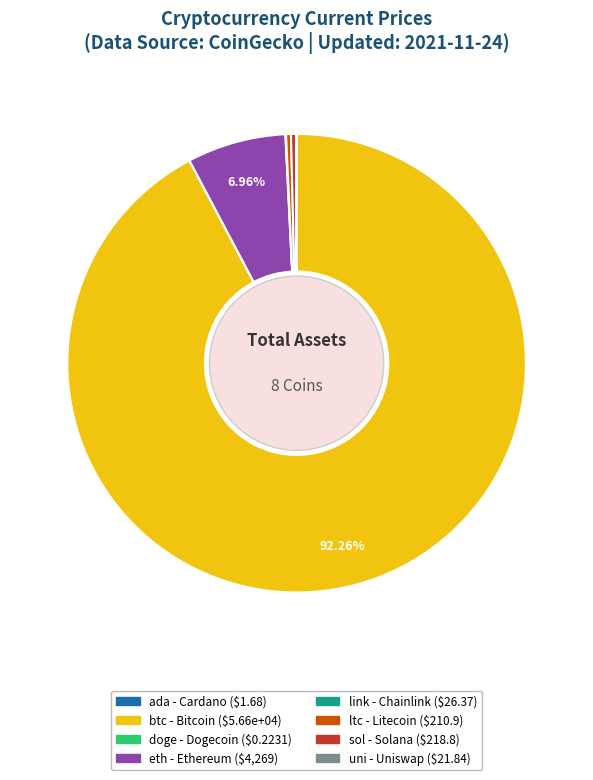

Do ltc and sol together represent more than half of the pie?

No